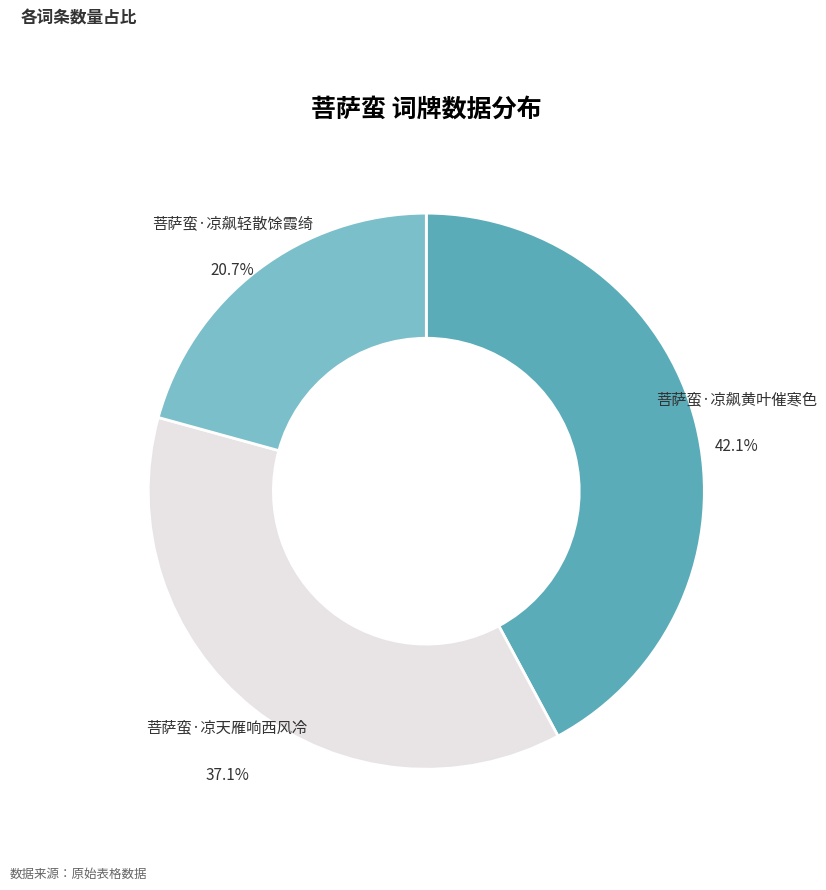

Count the number of slices in the pie.

3